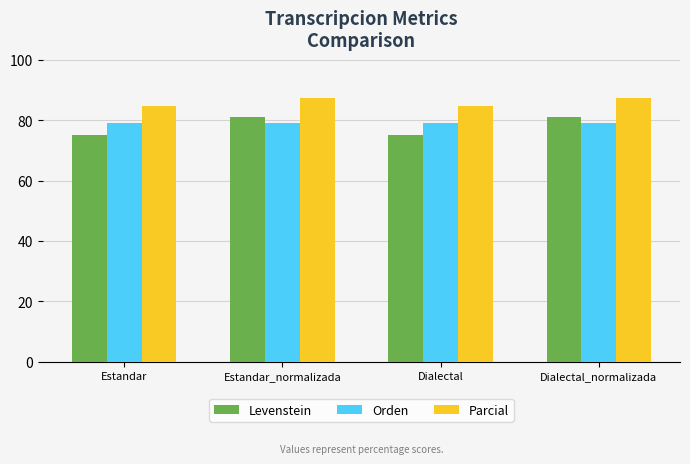

How many bars are there in each group?

3